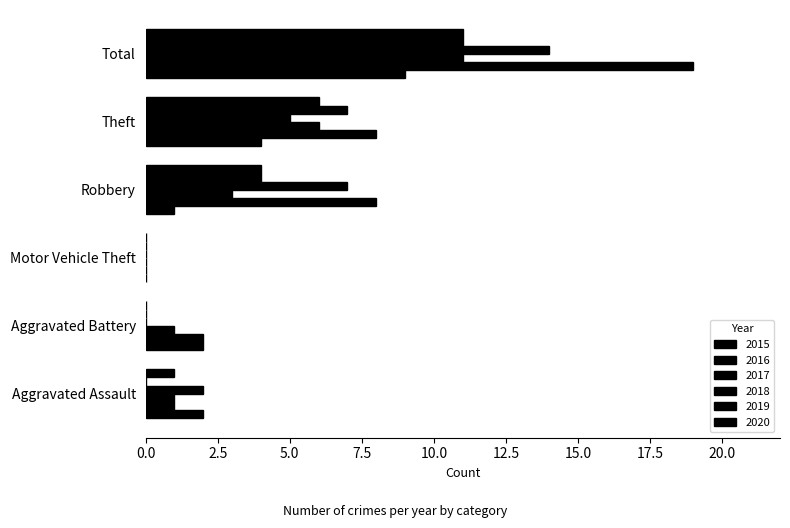

How many 2018 values are between 0 and 7?

5